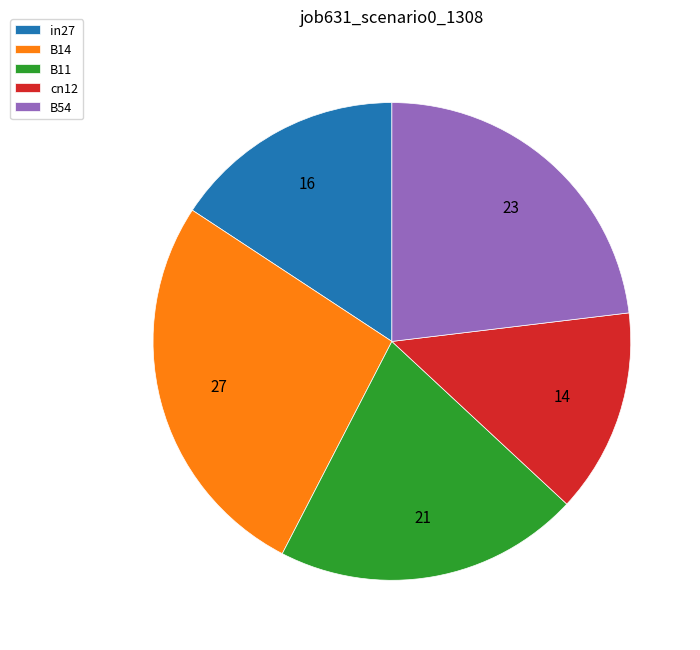

Count the number of slices in the pie.

5